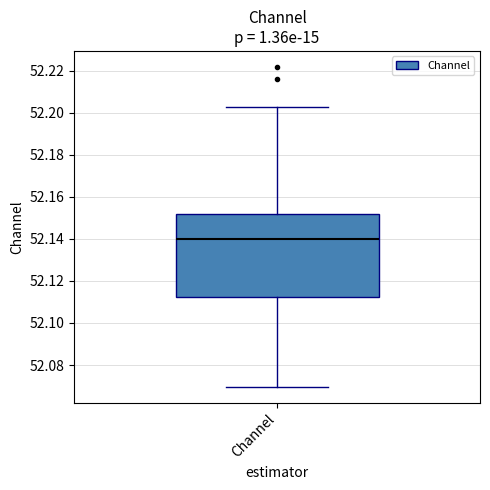

Where is the upper edge of the box for Channel on the y-axis? The values are not printed on the chart, so give them approximately, as read against the axis.

52.152